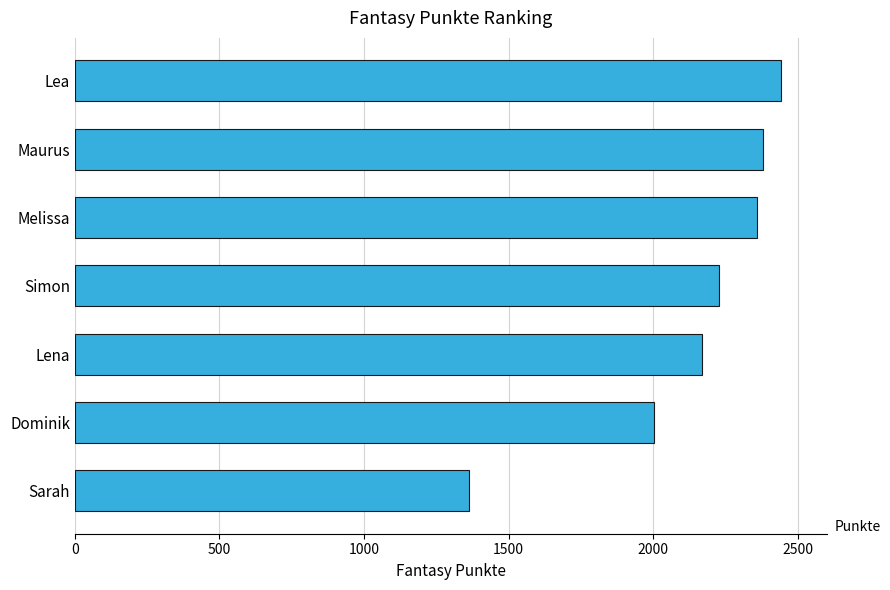

The chart shows a value of 3932 at Maurus. True or false?

False